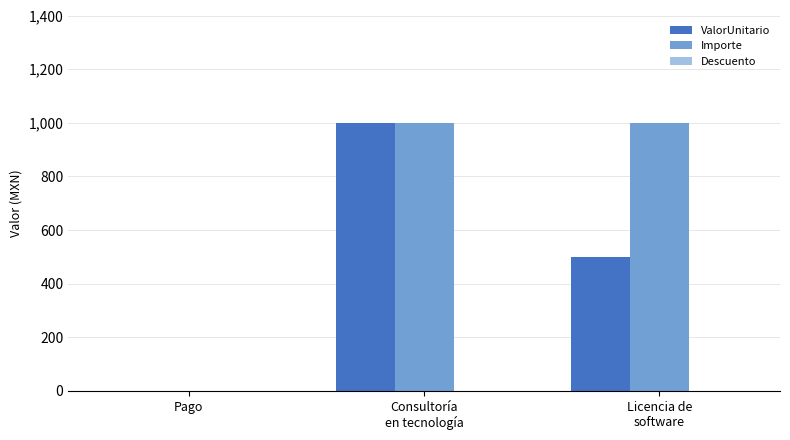

Which series has the largest total across all categories?

Importe